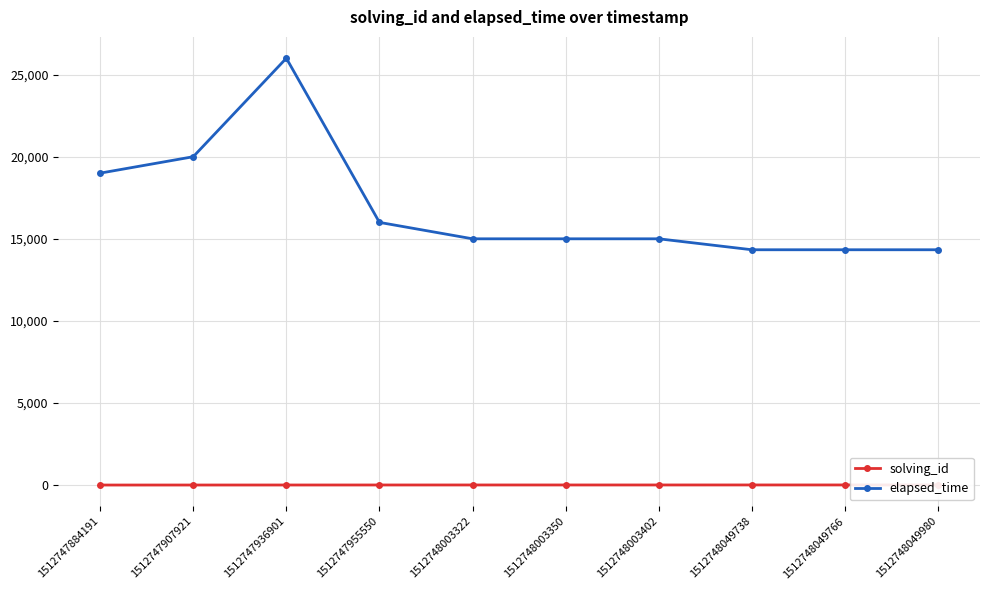

True or false: solving_id has a value of 2 at 1512747907921.

True